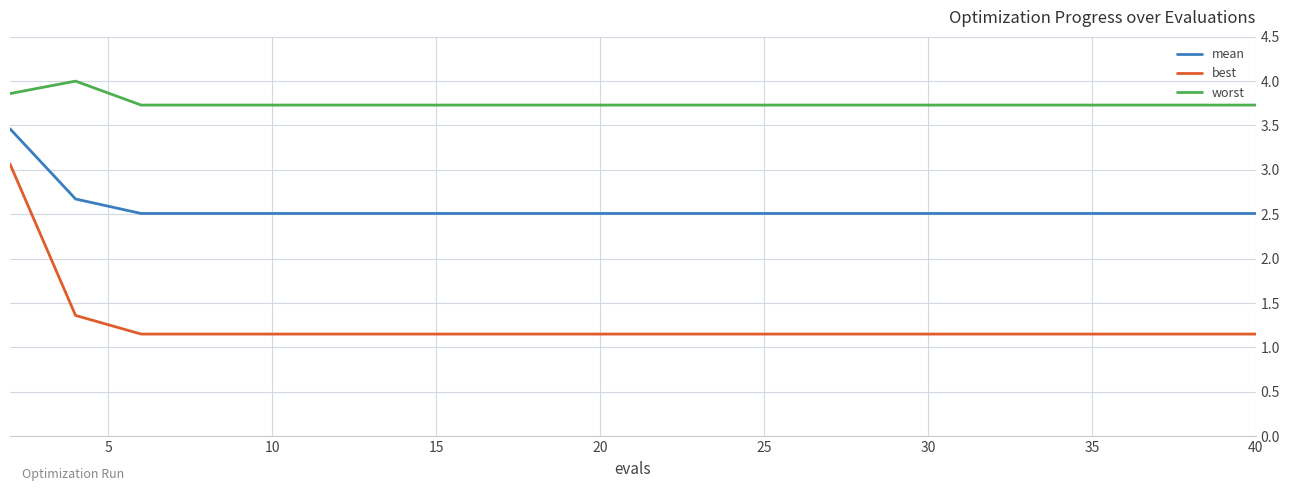

Which series has the largest total across all categories?

worst